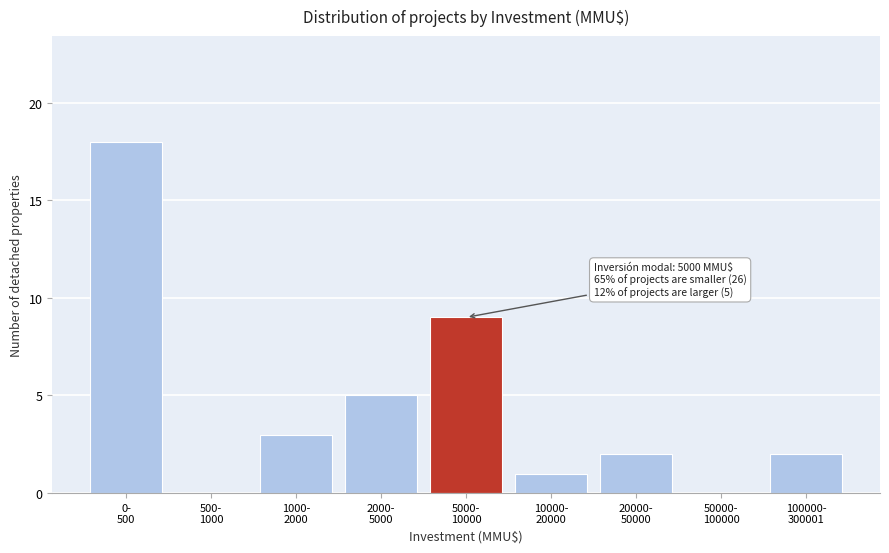

What is the maximum value shown in the chart?

18